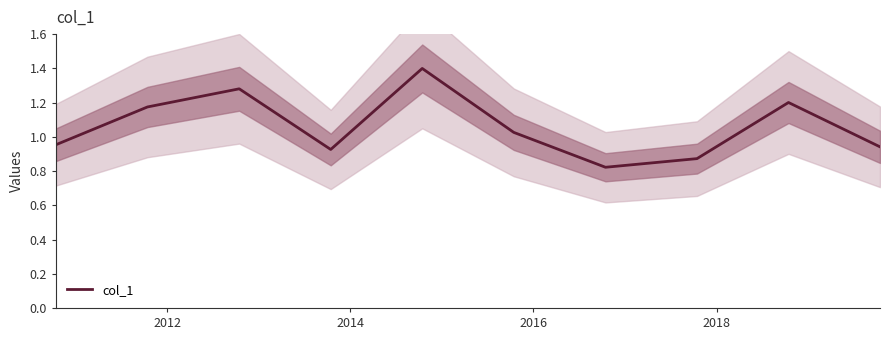

At which label does the data first exceed 1?

2012